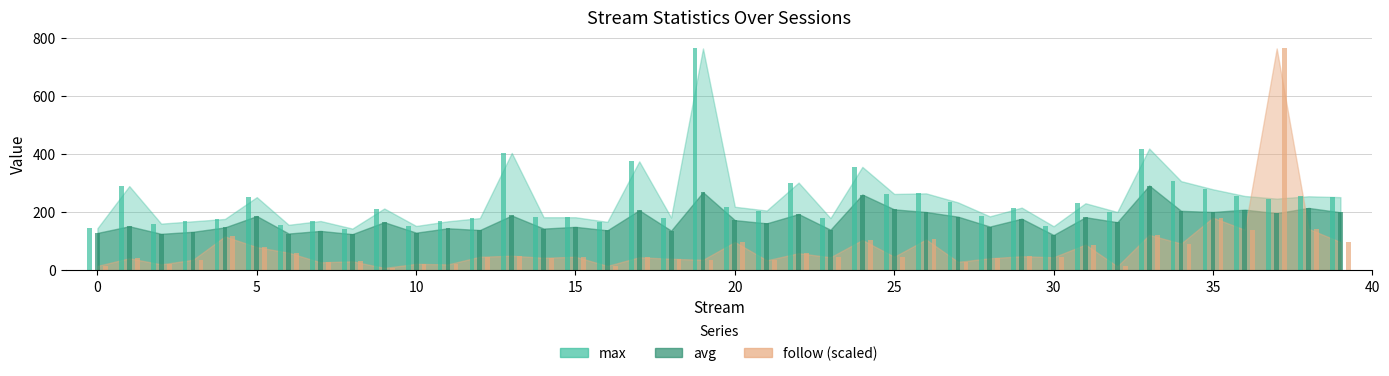

Reading left to right, list all the values displayed in this chart.

max: 145.0	290.0	161.0	169.0	177.0	252.0	157.0	170.0	144.0	213.0	153.0	169.0	180.0	404.0	183.0	183.0	167.0	375.0	182.0	763.0	219.0	206.0	302.0	180.0	356.0	263.0	265.0	234.0	186.0	216.0	152.0	231.0	201.0	419.0	307.0	279.0	256.0	247.0	255.0	252.0
avg: 129.0	152.0	126.0	133.0	148.0	187.0	127.0	136.0	125.0	166.0	130.0	145.0	139.0	189.0	144.0	150.0	138.0	207.0	137.0	269.0	173.0	162.0	194.0	140.0	261.0	210.0	201.0	185.0	151.0	178.0	122.0	183.0	166.0	292.0	205.0	201.0	209.0	197.0	215.0	200.0
follow: 15.7	41.9	21.0	36.7	117.0	80.3	61.1	27.9	31.4	8.7	22.7	21.0	47.1	50.6	43.6	47.1	15.7	45.4	40.2	36.7	97.8	34.9	59.4	45.4	104.8	47.1	106.5	29.7	41.9	48.9	45.4	89.0	14.0	122.2	92.5	181.6	139.7	763.0	143.2	97.8